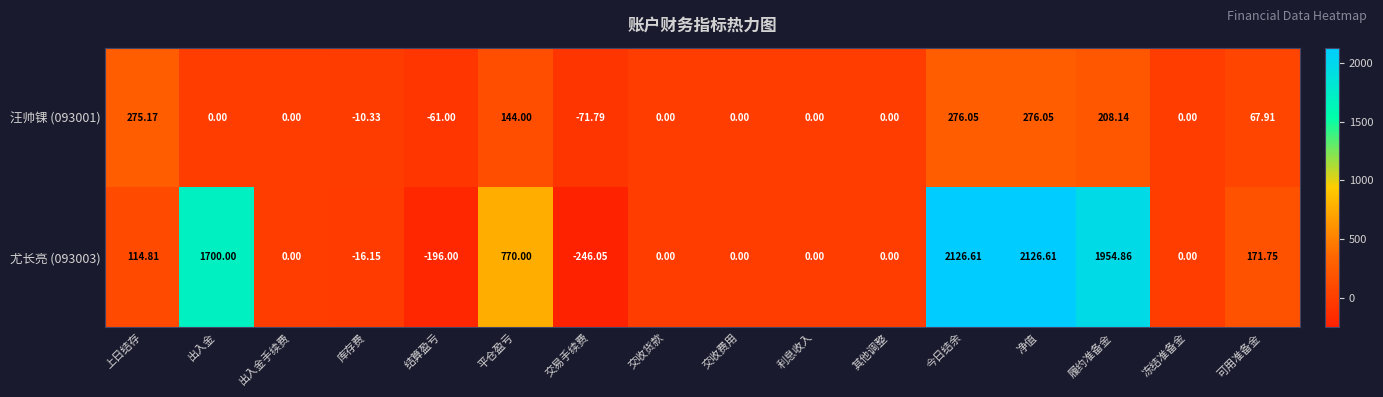

At which label is 汪帅锞 (093001) closest to 102?

可用准备金